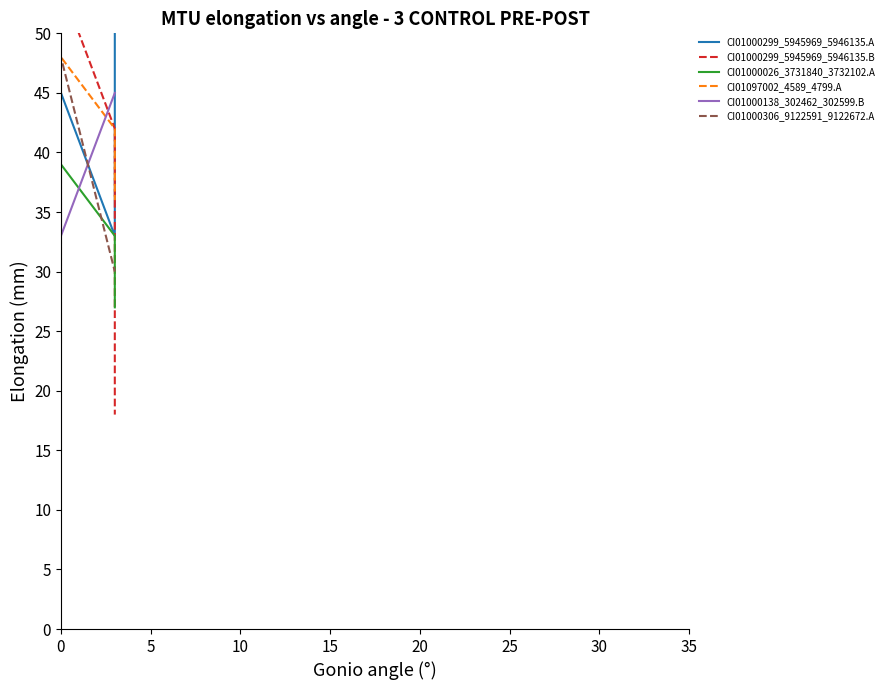

What are all the series names shown in the legend?

CI01000299_5945969_5946135.A, CI01000299_5945969_5946135.B, CI01000026_3731840_3732102.A, CI01097002_4589_4799.A, CI01000138_302462_302599.B, CI01000306_9122591_9122672.A